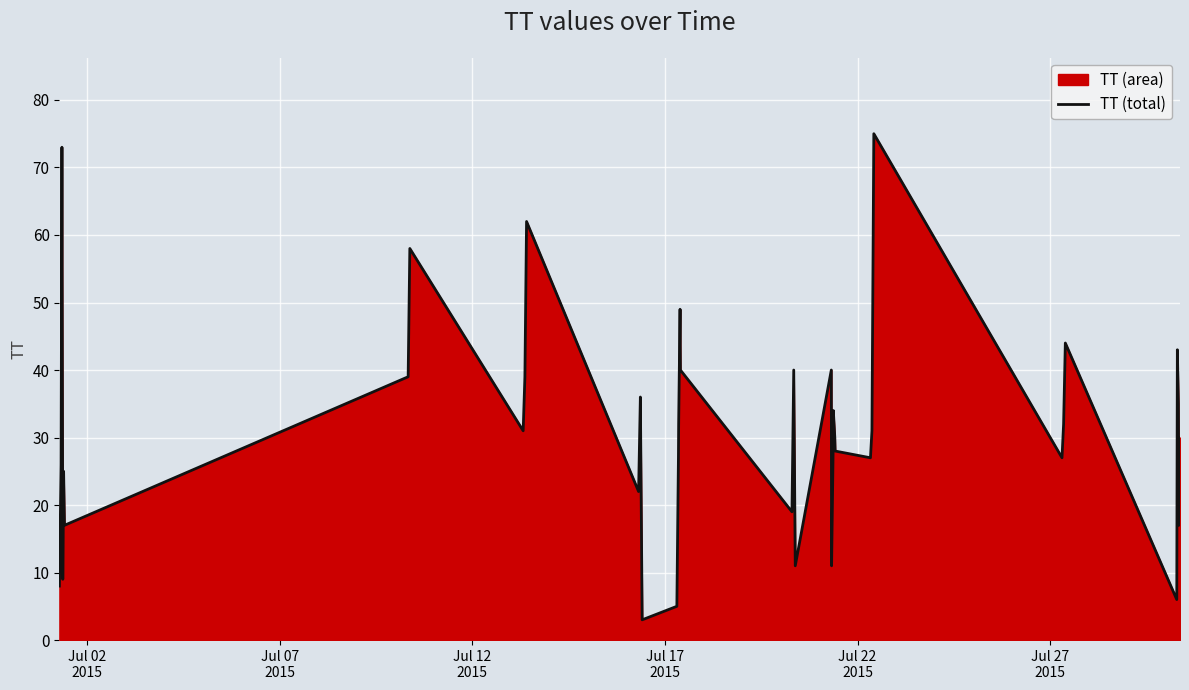

What is the difference between the maximum and minimum values?

72